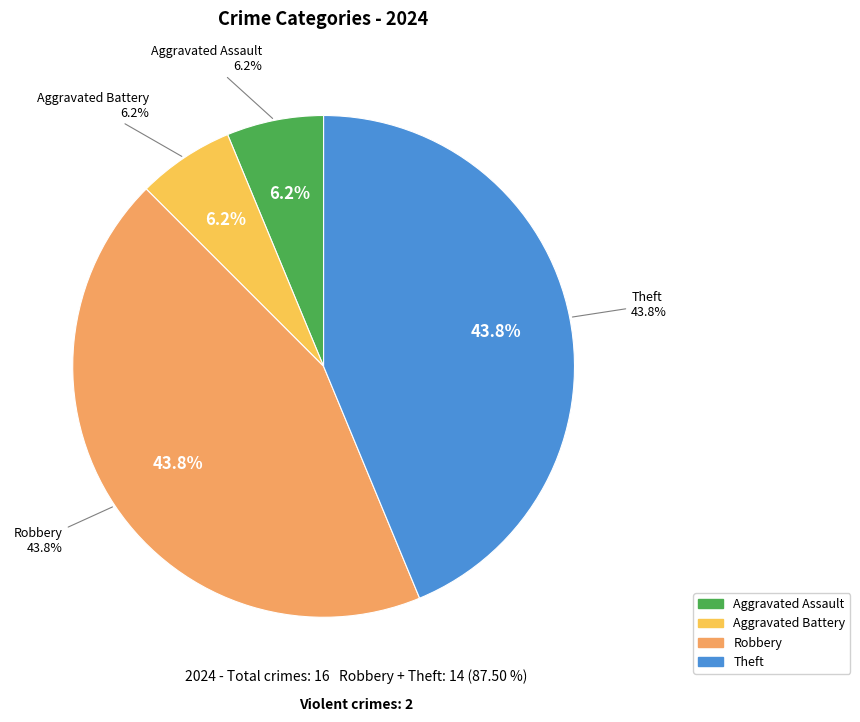

What is the total percentage of Theft and Aggravated Assault?

50.0%